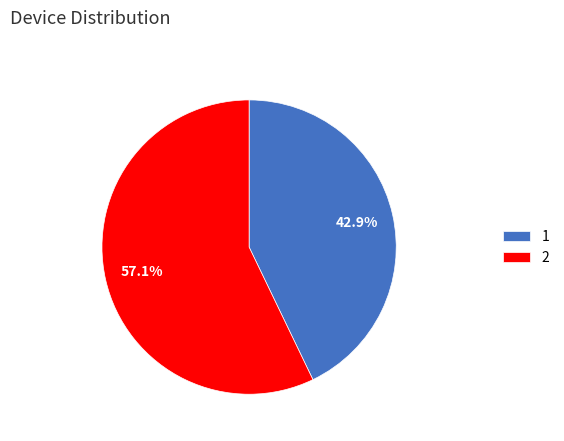

How much of the chart is everything except 2?

42.9%